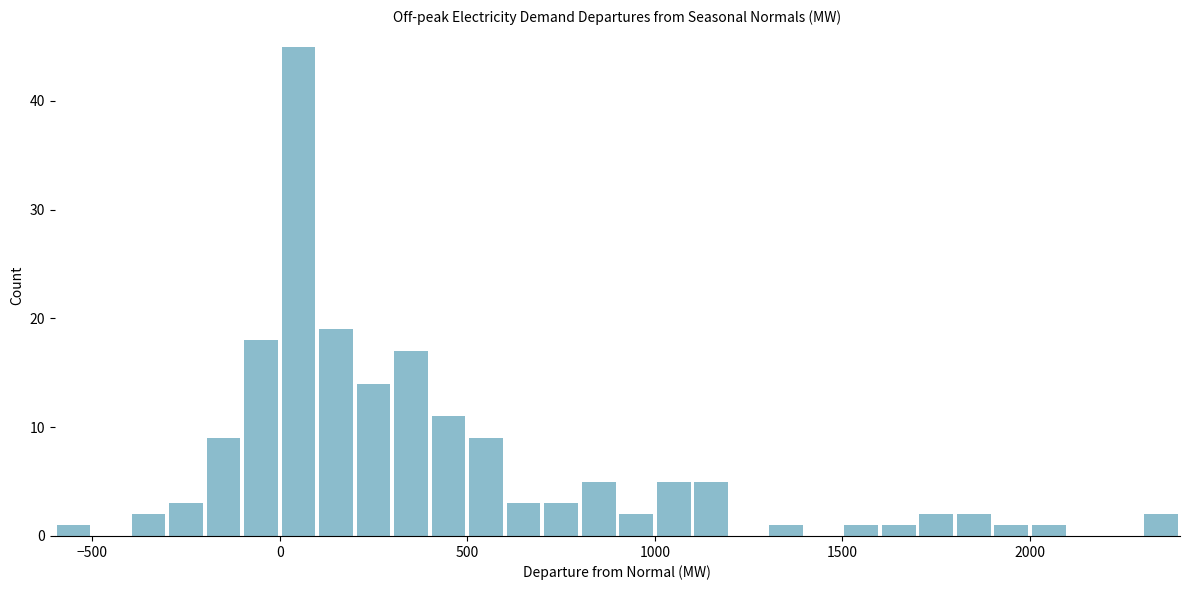

Read against the x-axis, roughly where is the centre of the tallest bar?

50